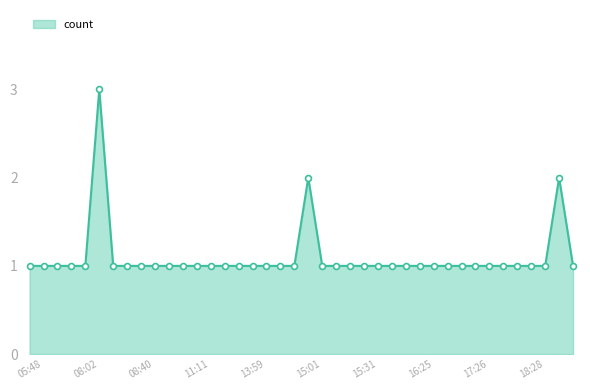

What is the greatest value displayed?

3